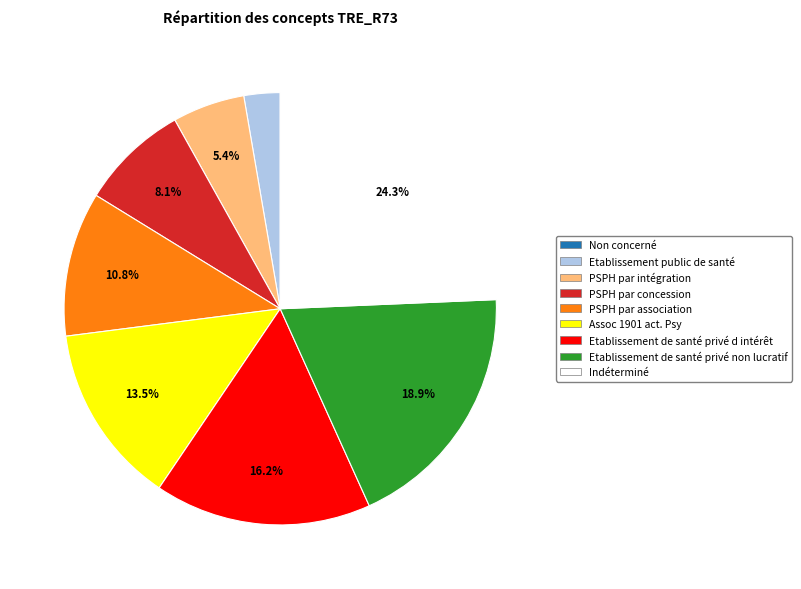

What percentage is NOT represented by Etablissement de santé privé non lucratif?

81.1%